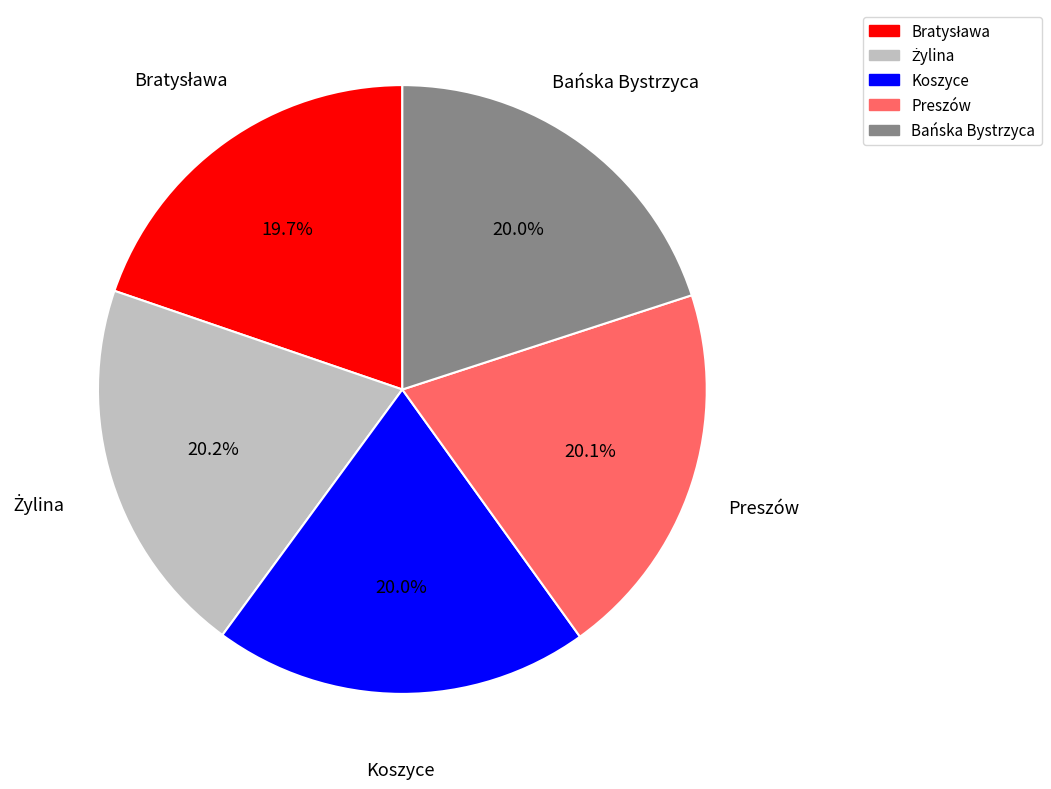

Does any single category account for the majority?

No